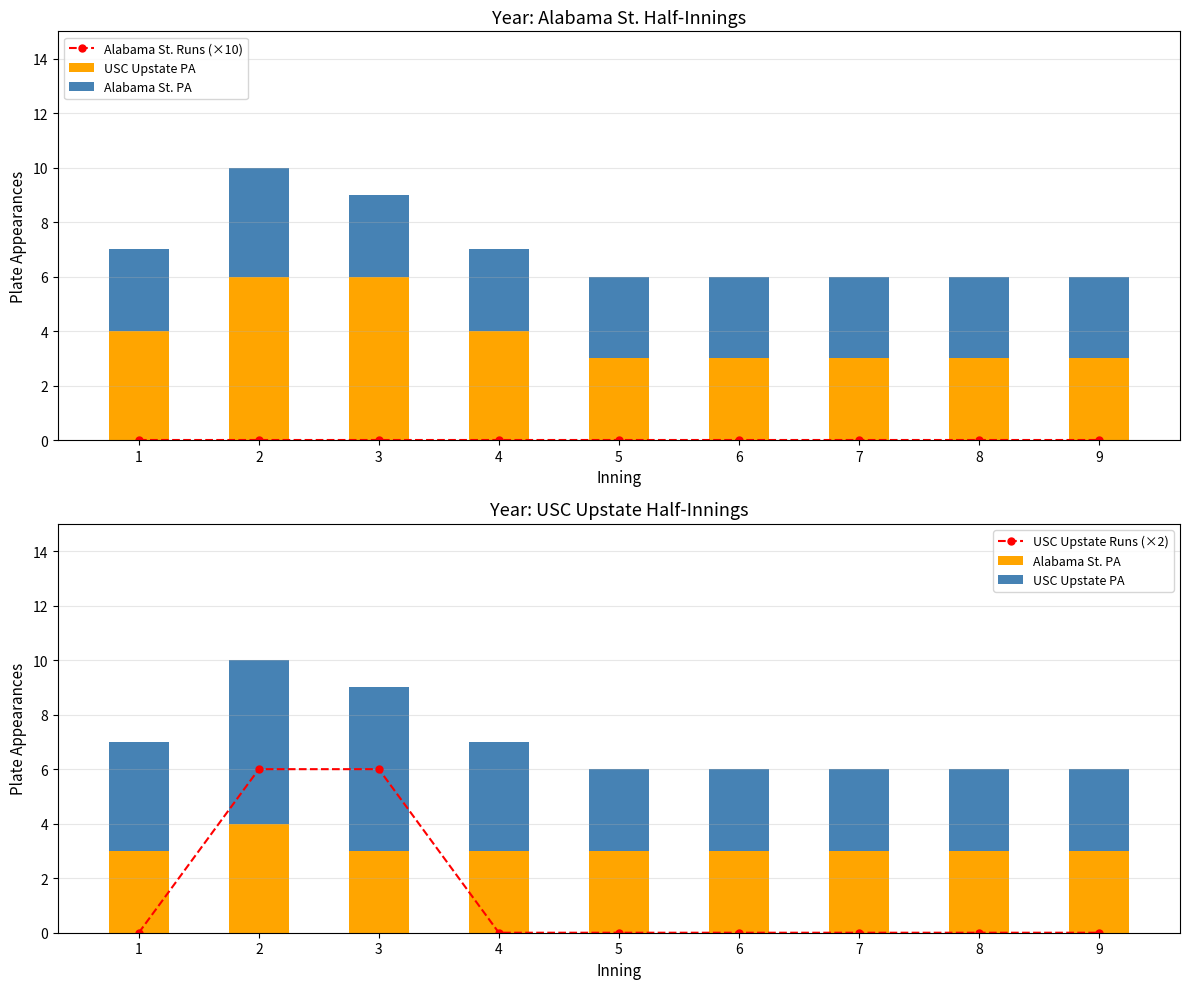

What is the difference between the maximum and minimum values in the USC Upstate PA series?

3